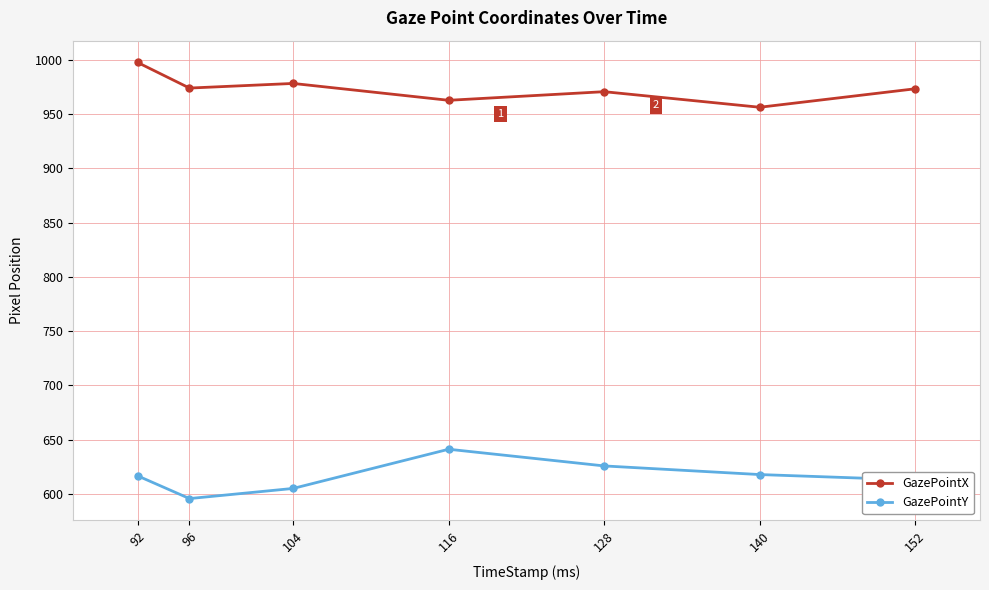

How many lines are shown in the chart?

2